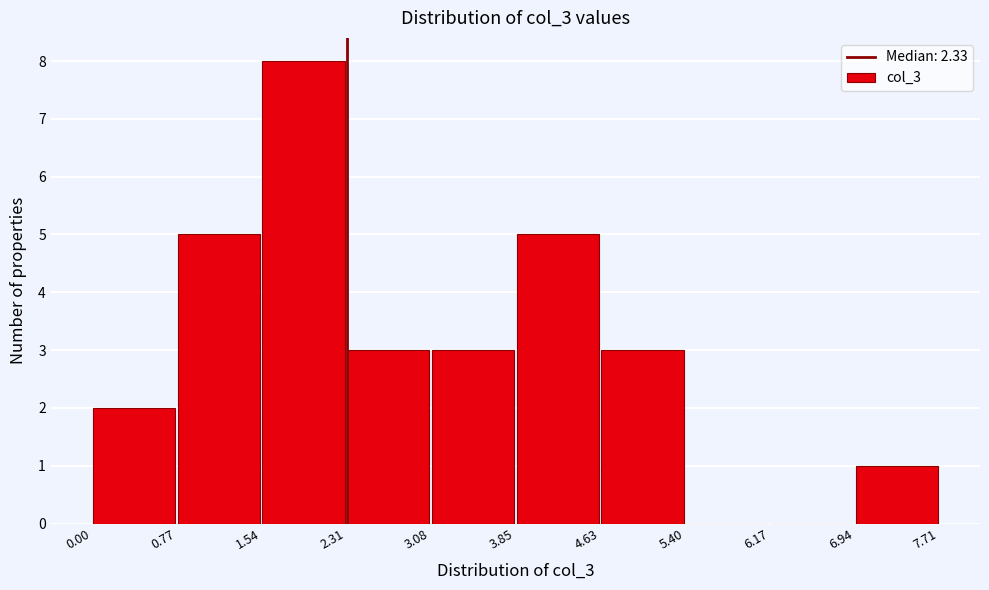

Reading left to right, transcribe this chart: for each bar, give the range it covers on the x-axis and its height. The values are not printed on the chart, so give them approximately, as read against the axis.

0.00 to 0.77: 2
0.77 to 1.54: 5
1.54 to 2.31: 8
2.31 to 3.08: 3
3.08 to 3.85: 3
3.85 to 4.63: 5
4.63 to 5.40: 3
5.40 to 6.17: 0
6.17 to 6.94: 0
6.94 to 7.71: 1